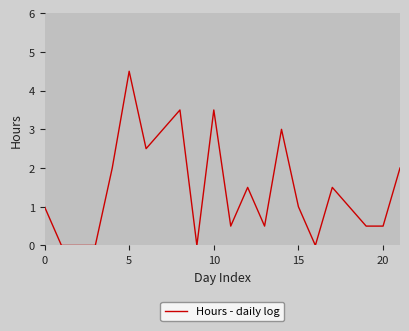

What is the maximum value shown in the chart?

4.5